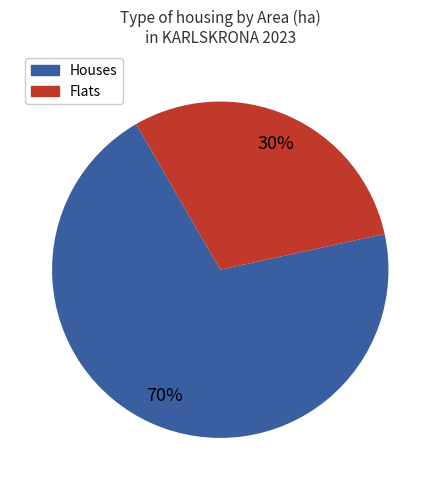

To the nearest percent, what is the average slice percentage?

50%